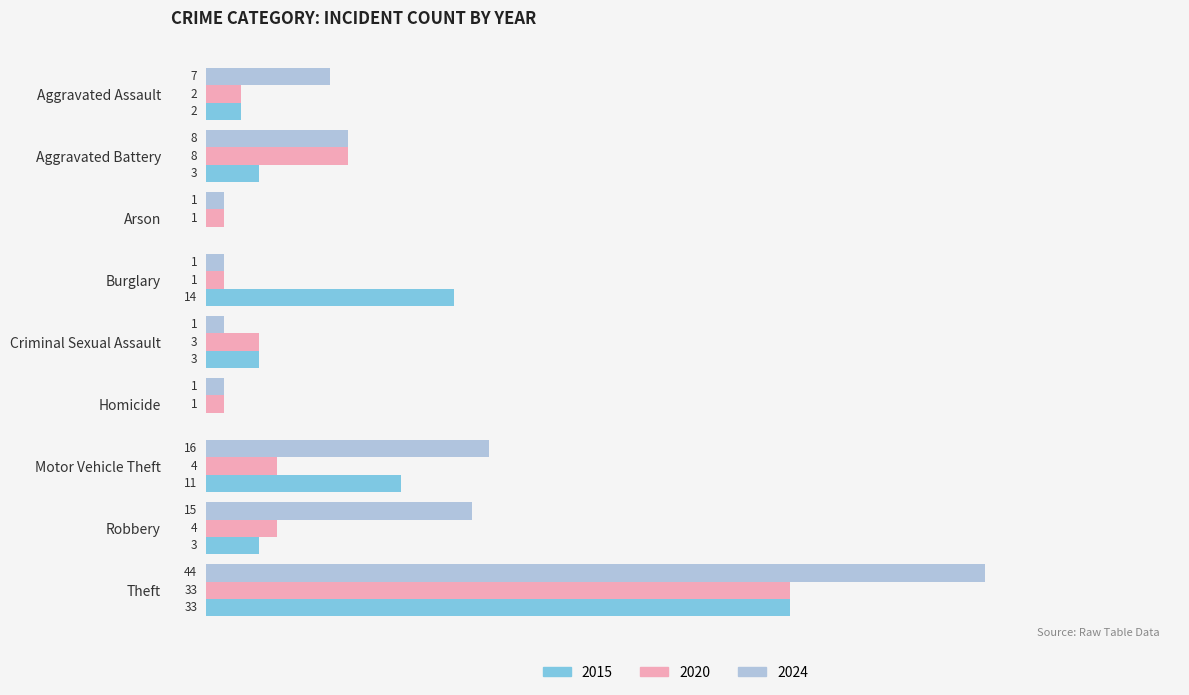

Is the value of 2024 at Motor Vehicle Theft greater than the value of 2020 at Burglary?

Yes